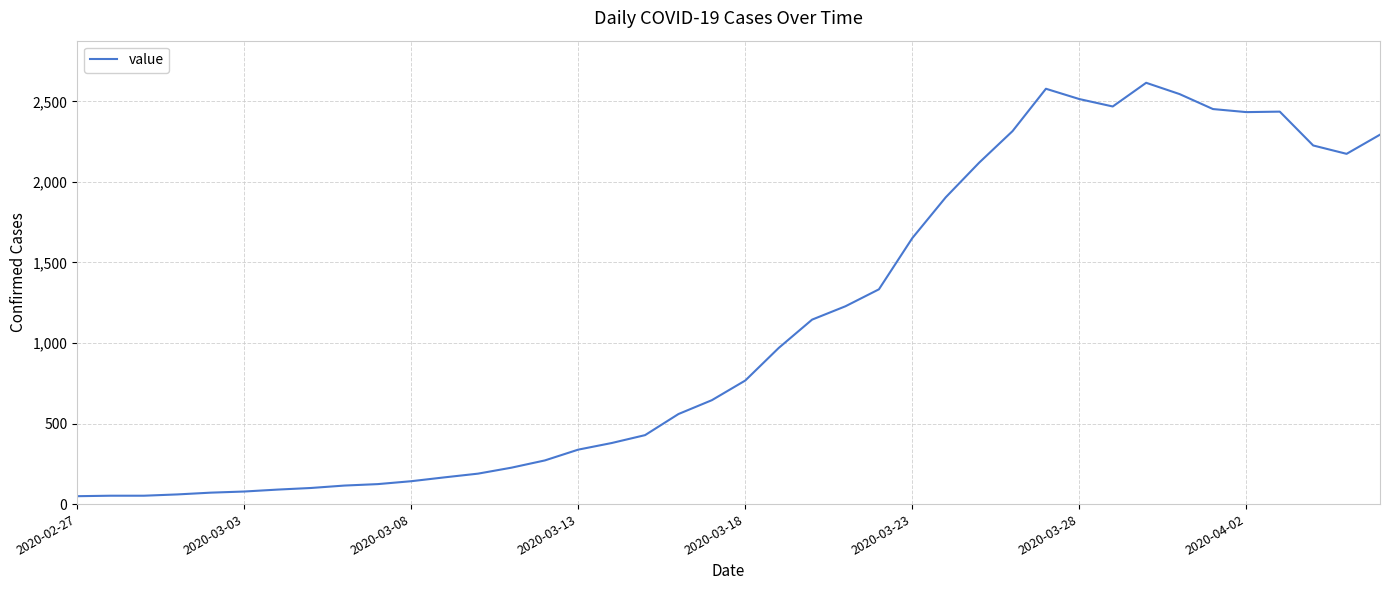

What is the greatest value displayed?

2615